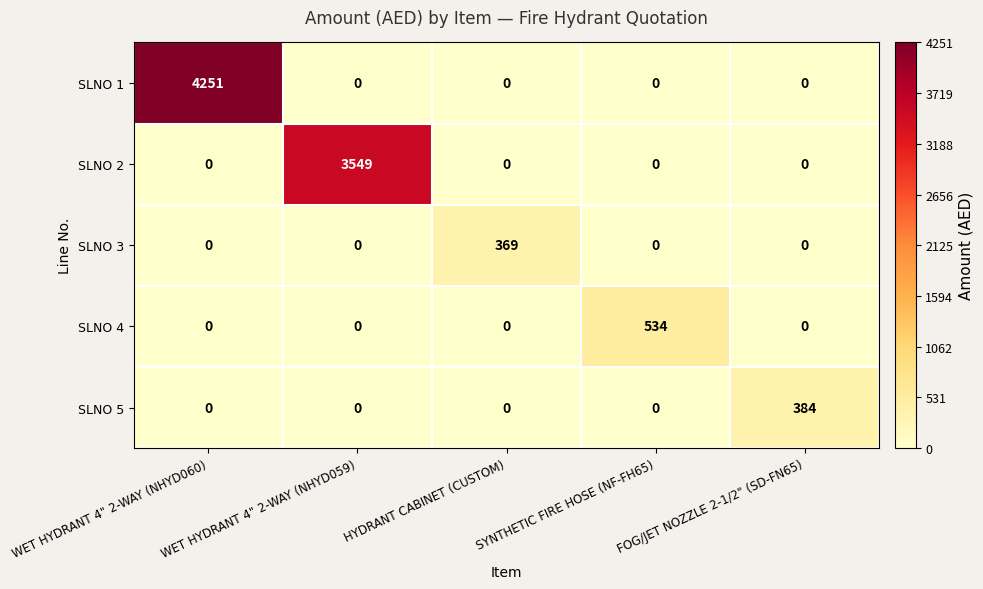

What is the total value across all series at SYNTHETIC FIRE HOSE (NF-FH65)?

534